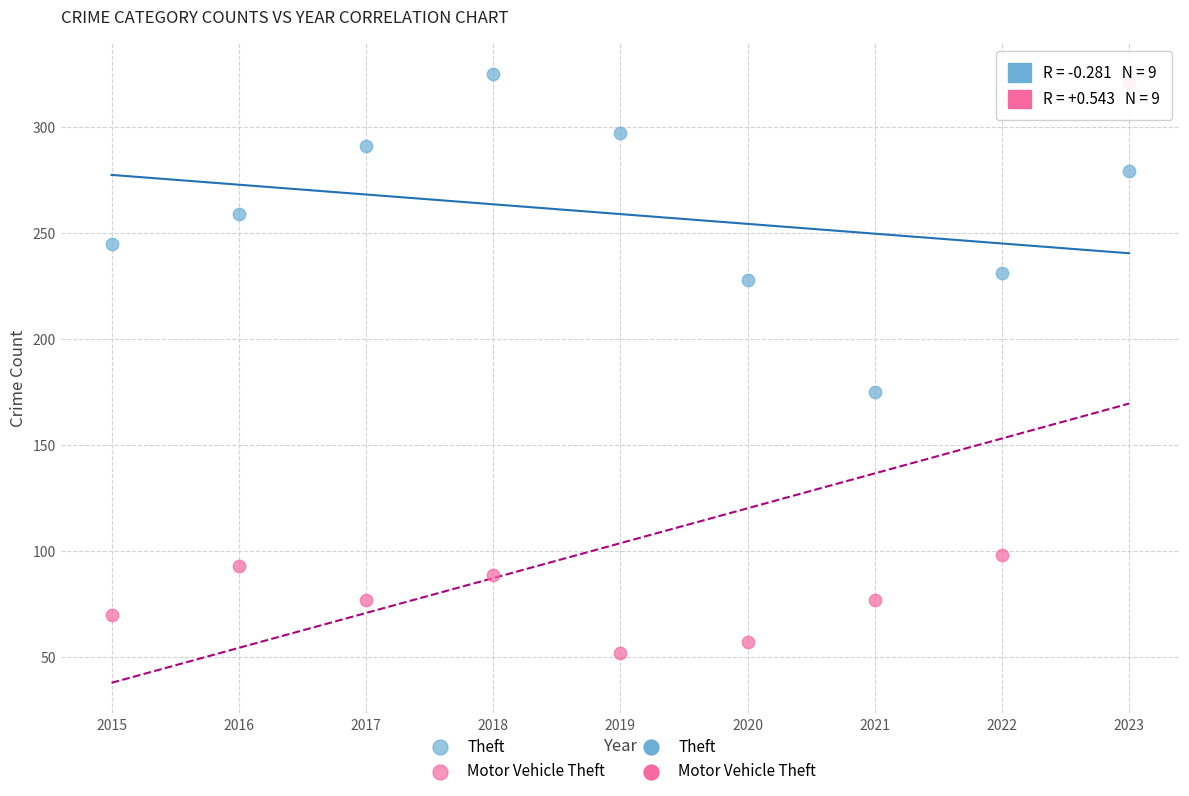

Which series has the widest spread of Y values?

Motor Vehicle Theft